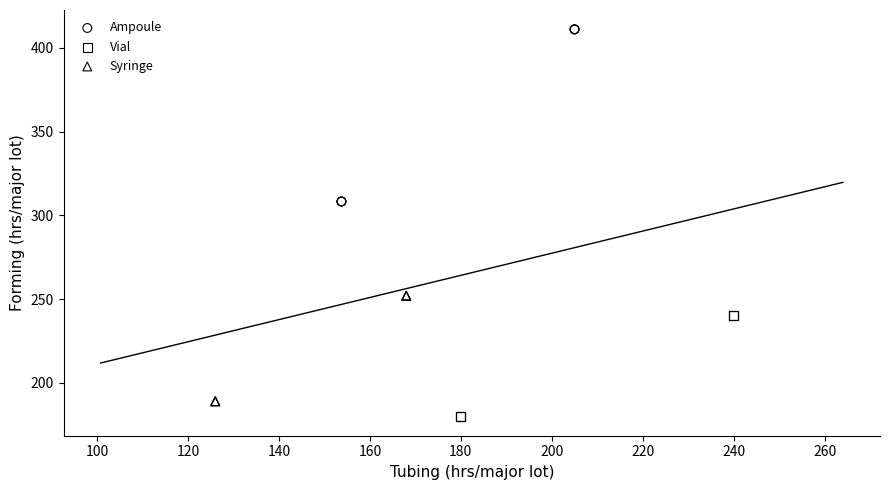

Which series has the largest Y range (max minus min)?

Ampoule